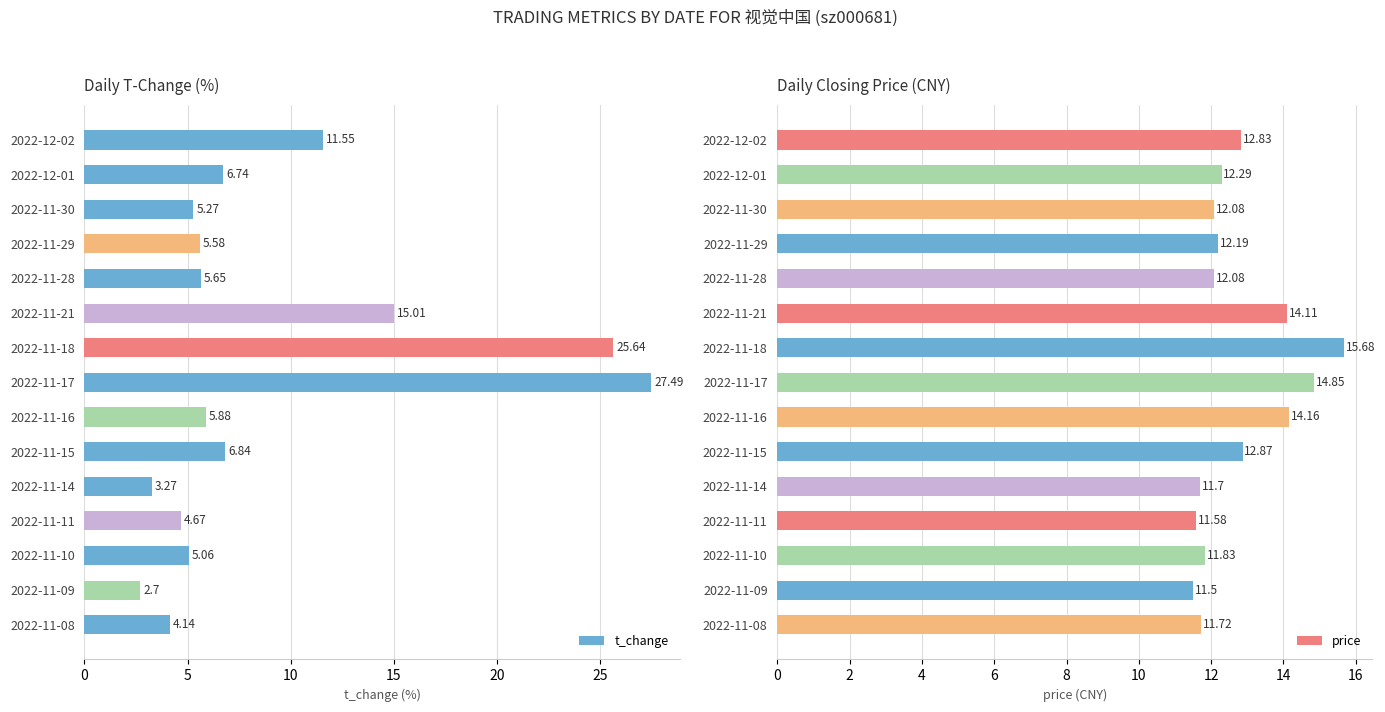

Which category has the highest value in the price series?

2022-11-18